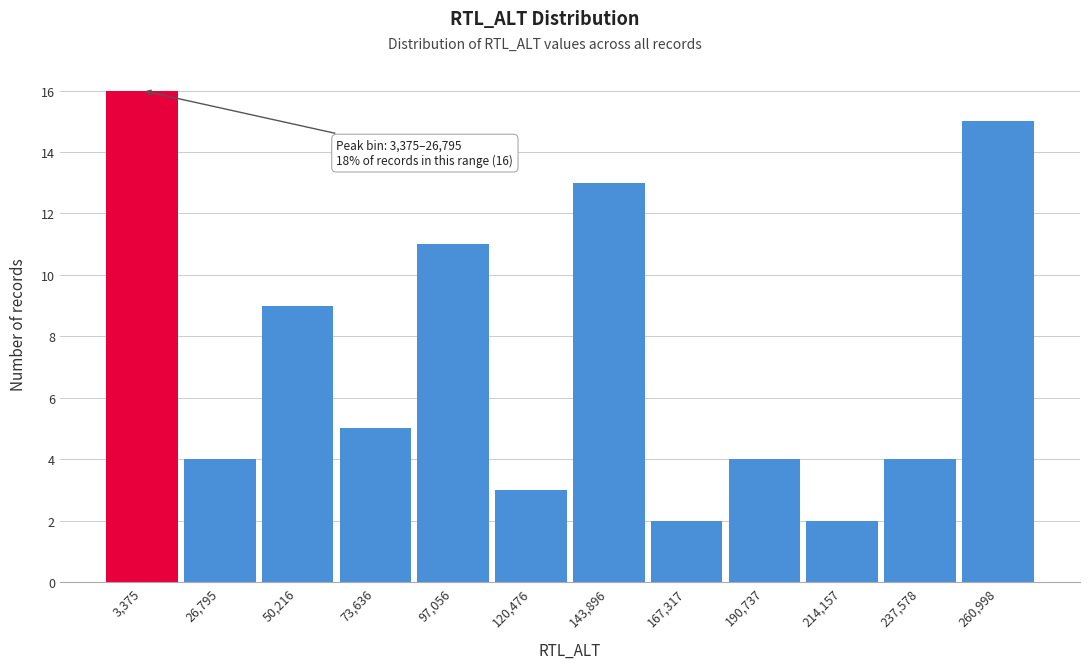

Reading left to right, what are all the values shown in this chart?

16	4	9	5	11	3	13	2	4	2	4	15